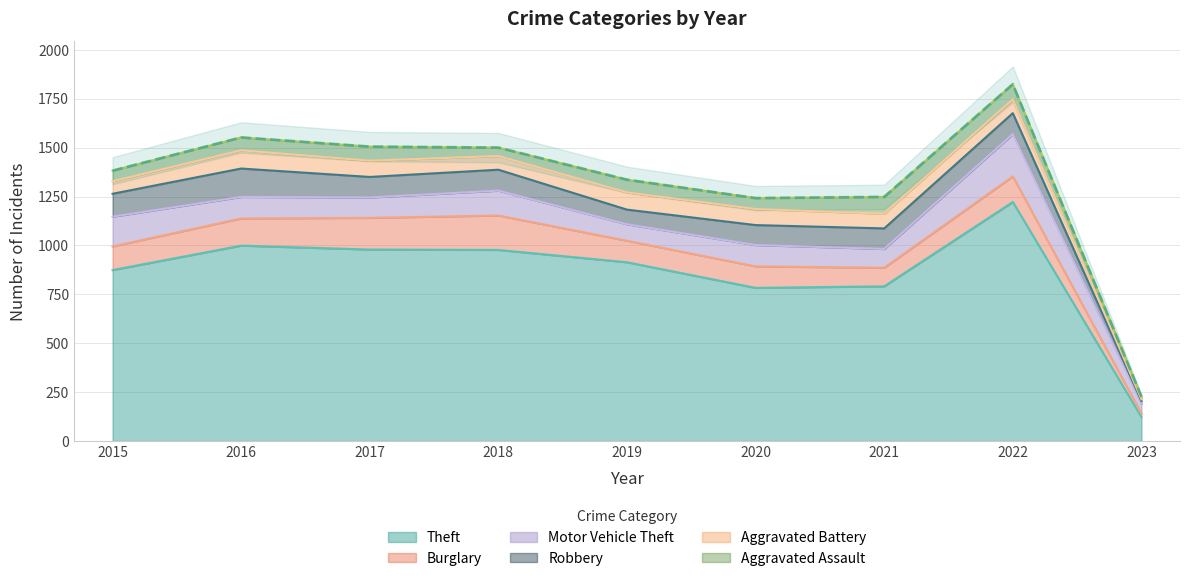

After their last crossing, which series has the higher values: Aggravated Assault or Aggravated Battery?

Aggravated Assault